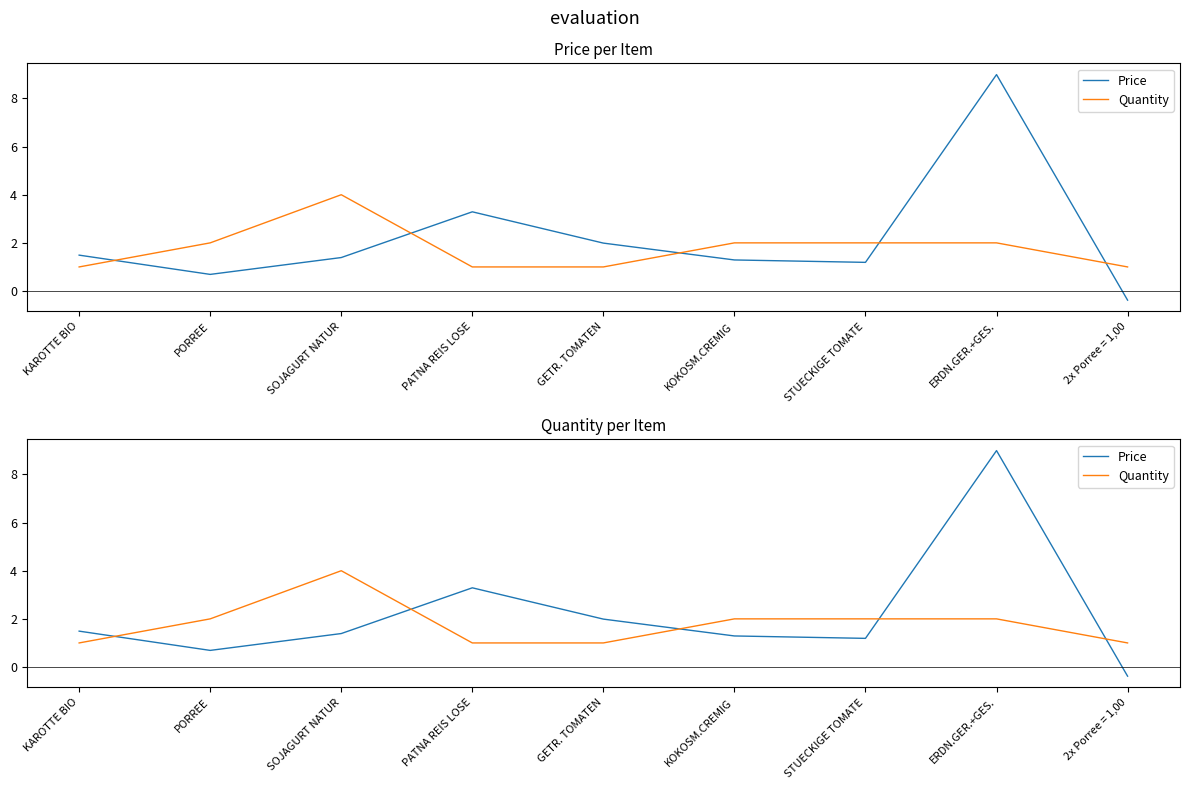

What is the sum of all Quantity values?

16.0